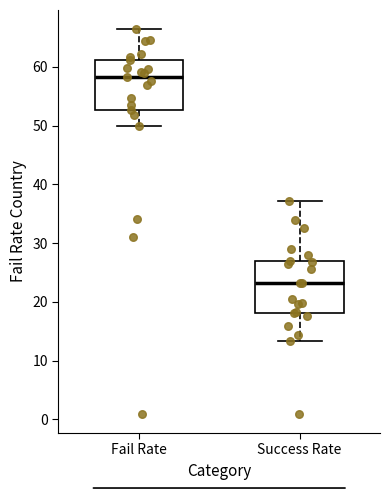

Which box's median line is the lowest?

Success Rate